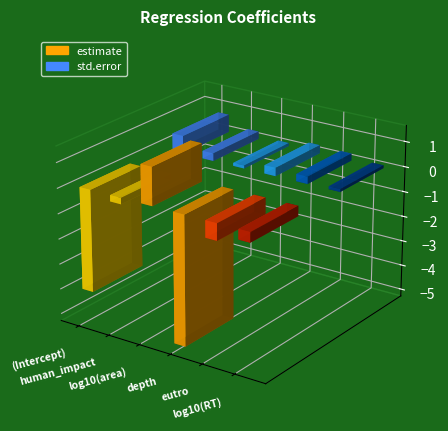

What is the sum of the estimate values at eutro and log10(RT)?

-1.1